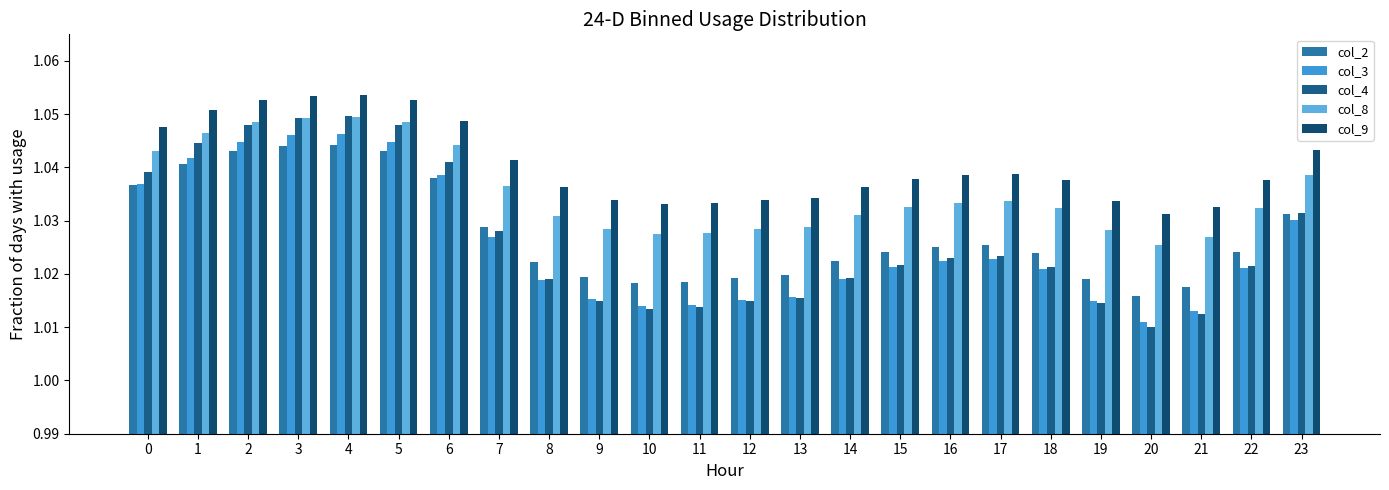

Reading left to right, transcribe all the data shown in this chart.

col_2: 1.0	1.0	1.0	1.0	1.0	1.0	1.0	1.0	1.0	1.0	1.0	1.0	1.0	1.0	1.0	1.0	1.0	1.0	1.0	1.0	1.0	1.0	1.0	1.0
col_3: 1.0	1.0	1.0	1.0	1.0	1.0	1.0	1.0	1.0	1.0	1.0	1.0	1.0	1.0	1.0	1.0	1.0	1.0	1.0	1.0	1.0	1.0	1.0	1.0
col_4: 1.0	1.0	1.0	1.0	1.0	1.0	1.0	1.0	1.0	1.0	1.0	1.0	1.0	1.0	1.0	1.0	1.0	1.0	1.0	1.0	1.0	1.0	1.0	1.0
col_8: 1.0	1.0	1.0	1.0	1.0	1.0	1.0	1.0	1.0	1.0	1.0	1.0	1.0	1.0	1.0	1.0	1.0	1.0	1.0	1.0	1.0	1.0	1.0	1.0
col_9: 1.0	1.1	1.1	1.1	1.1	1.1	1.0	1.0	1.0	1.0	1.0	1.0	1.0	1.0	1.0	1.0	1.0	1.0	1.0	1.0	1.0	1.0	1.0	1.0